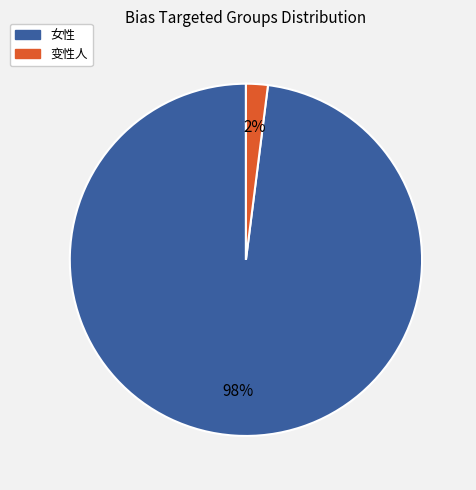

Which slice is the largest?

女性